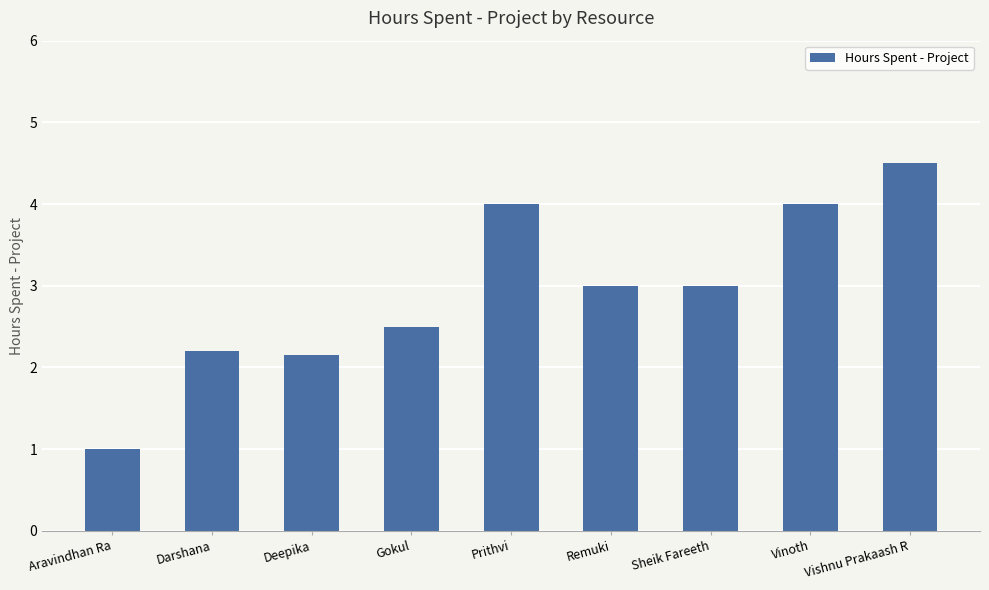

What is the ratio of the value at Vishnu Prakaash R to the value at Darshana?

2.0